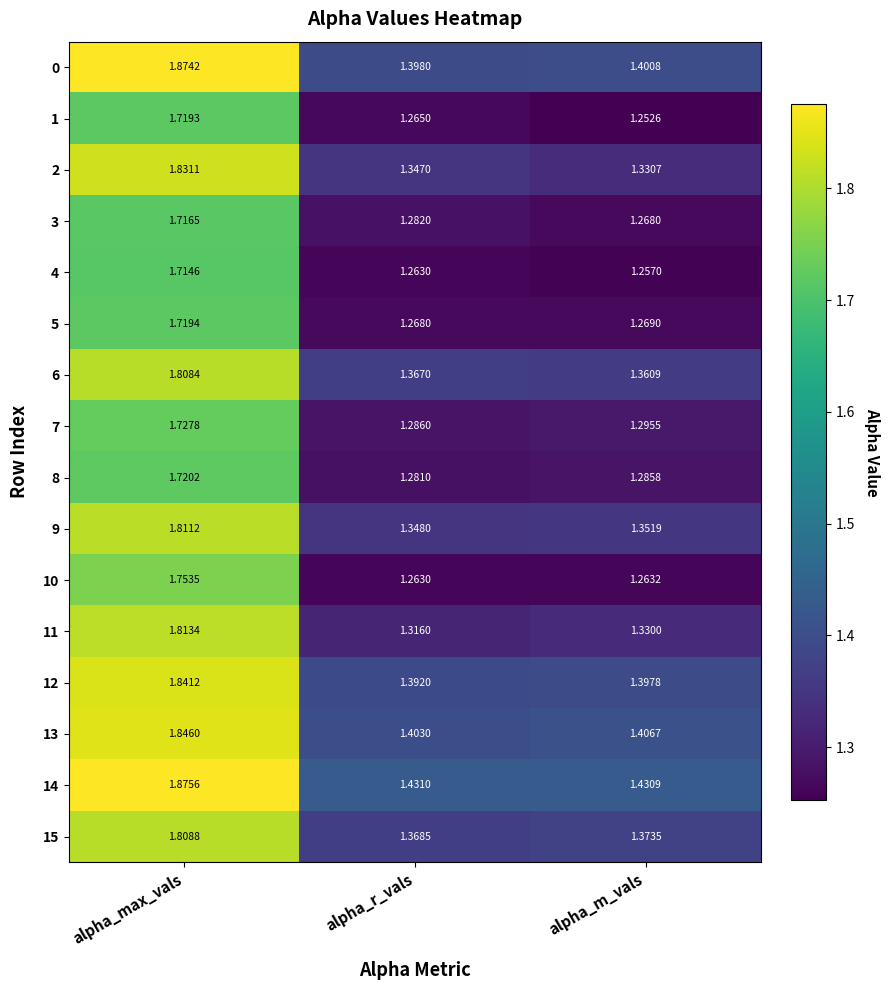

List the series in order of their peak value, lowest first.

4, 3, 1, 5, 8, 7, 10, 6, 15, 9, 11, 2, 12, 13, 0, 14